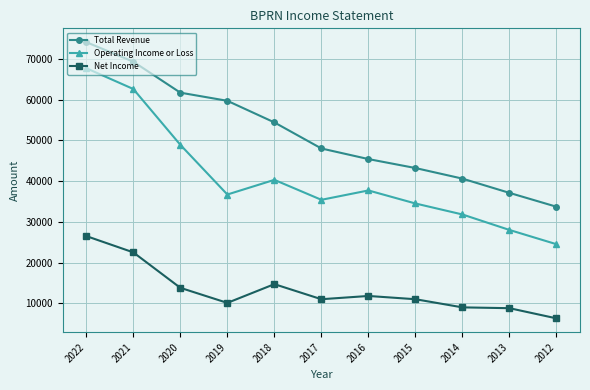

In Net Income, how many points are lower than both neighbors (excluding endpoints)?

2